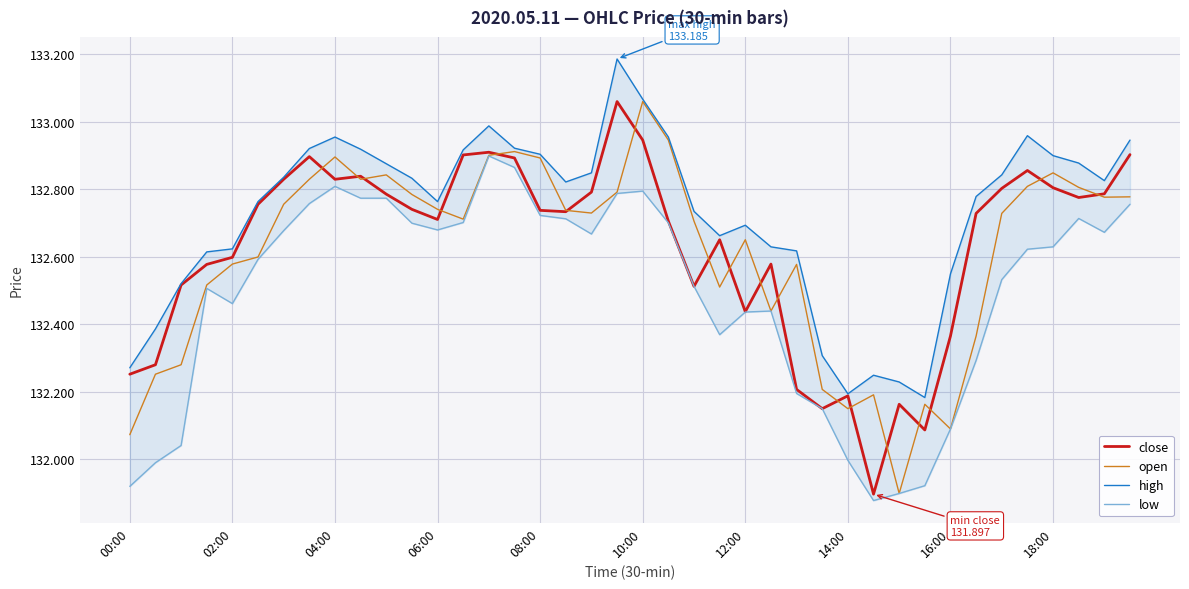

What is the minimum value for low?

131.9